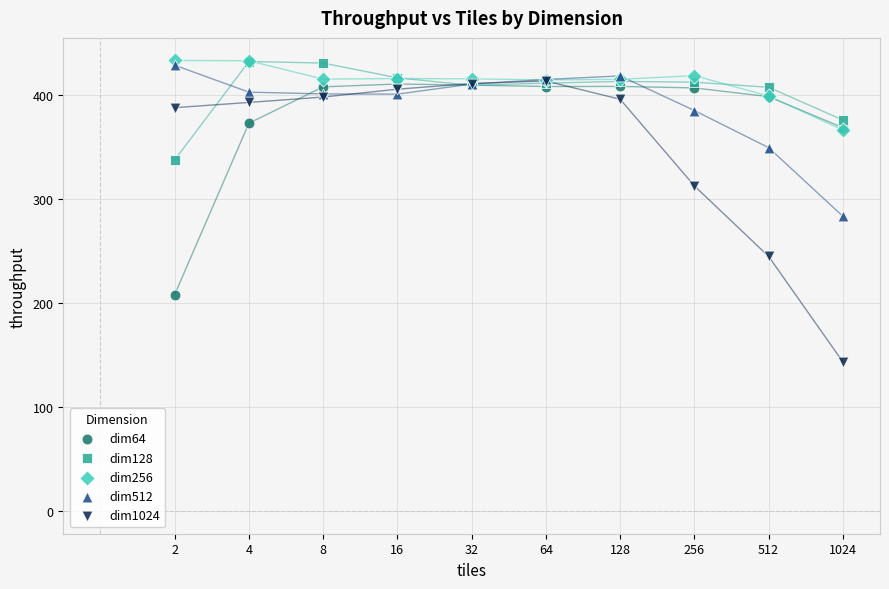

What are all the series names shown in the legend?

dim64, dim128, dim256, dim512, dim1024